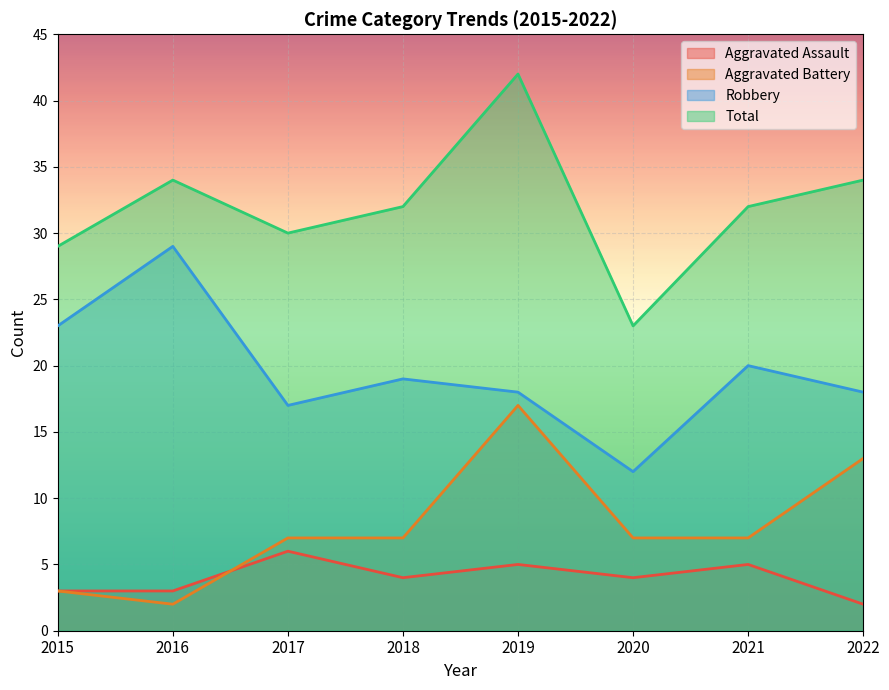

Where is the first local minimum for Aggravated Battery?

2016